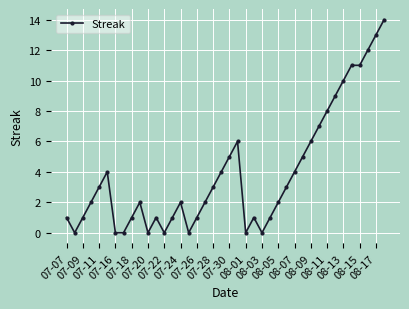

What is the greatest value displayed?

14